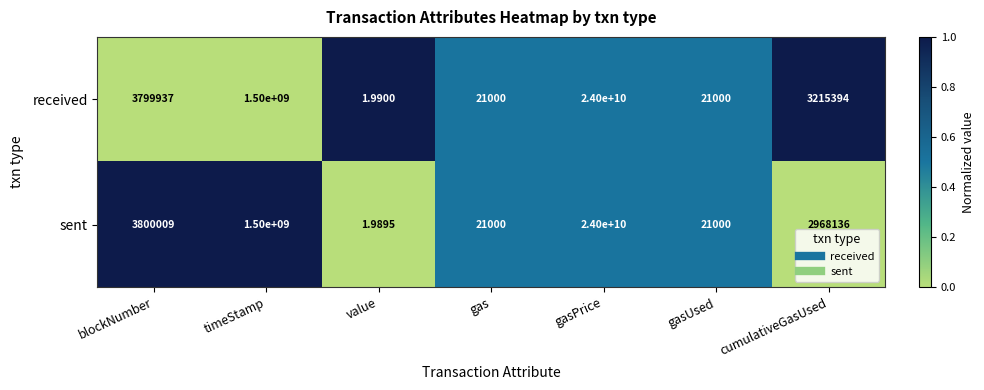

Which series has the largest range (max minus min)?

sent